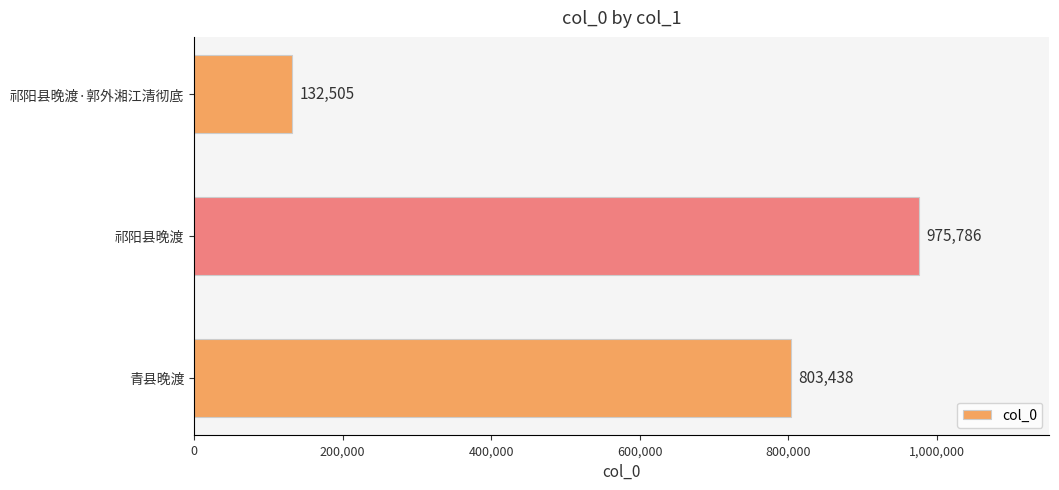

The value at 青县晚渡 is 803438. True or false?

True